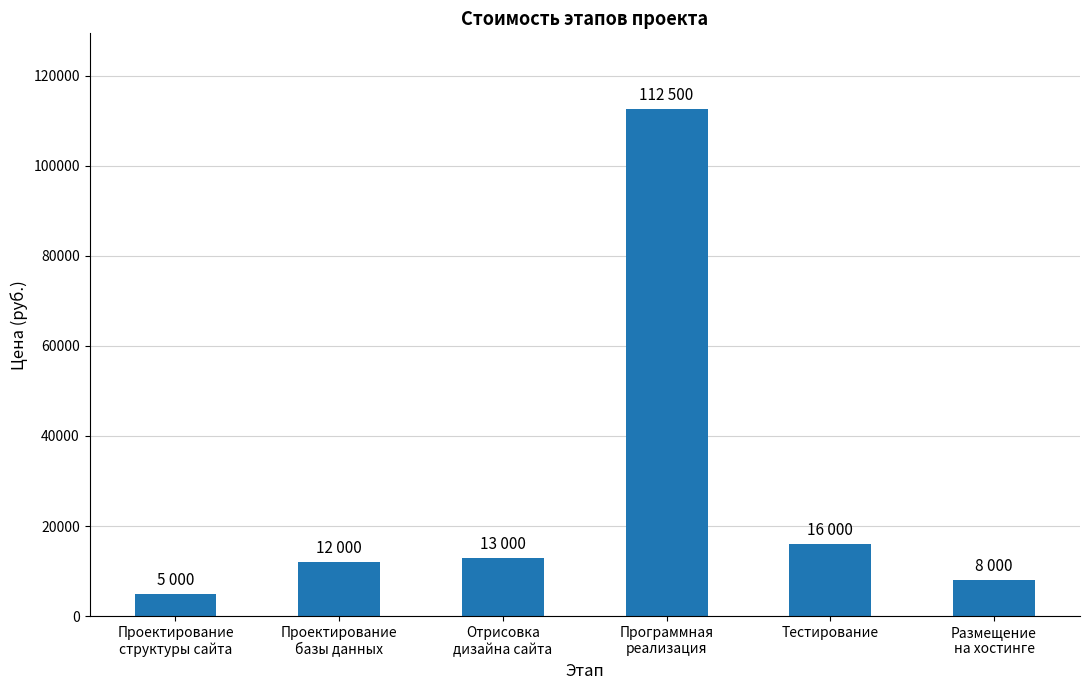

What is the change in value from Отрисовка
дизайна сайта to Размещение
на хостинге?

-5000